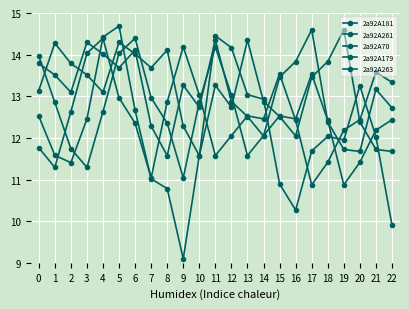

Rank the series by their maximum value, from highest to lowest.

2a92A70, 2a92A261, 2a92A263, 2a92A181, 2a92A179